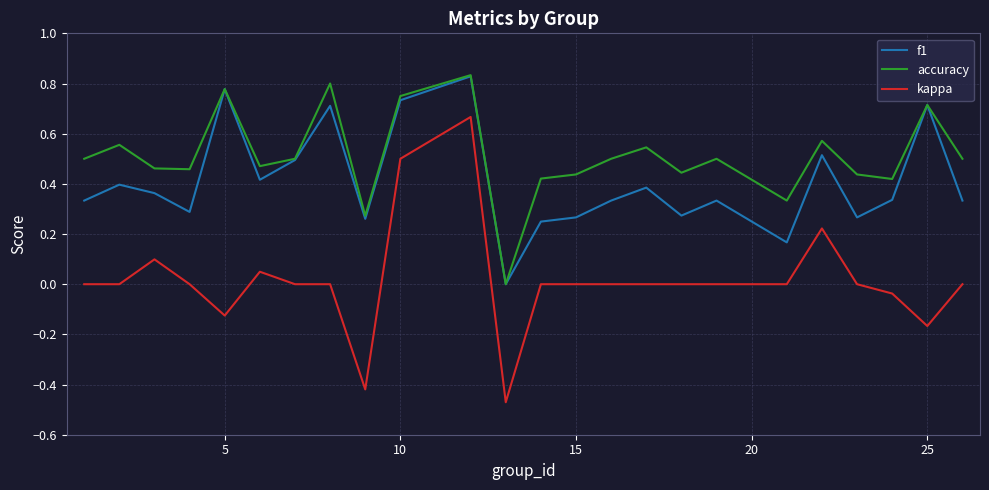

Which series has the largest total across all categories?

accuracy